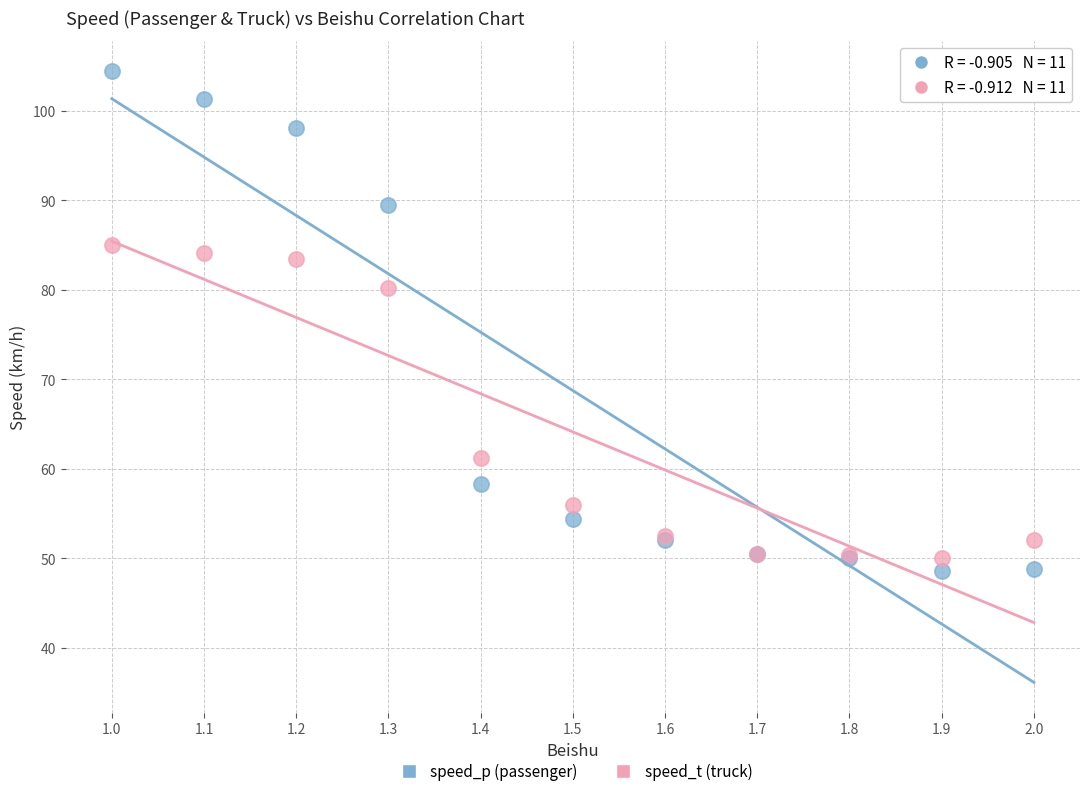

What are all the series names shown in the legend?

speed_p (passenger), speed_t (truck)